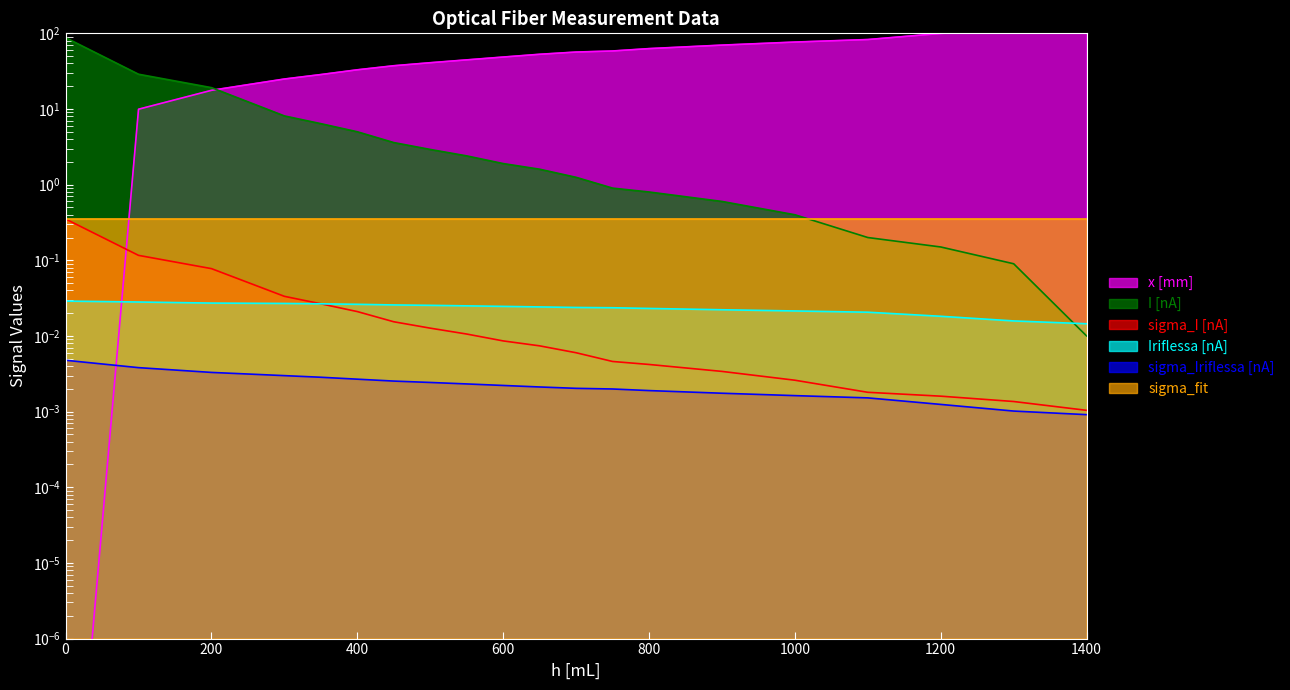

At which category is the sum across all series the highest?

1400